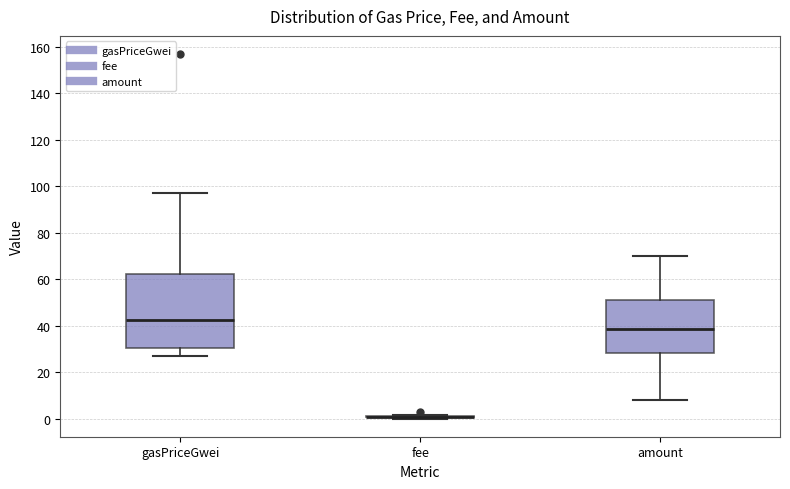

Reading left to right, read every box against the y-axis: the position of its median line, the range the box covers, and the ends of its whiskers. The values are not printed on the chart, so give them approximately, as read against the axis.

gasPriceGwei: median 42, box 30 to 62, whiskers 28 to 96
fee: box collapsed to a line at 0, whiskers 0 to 2
amount: median 38, box 28 to 50, whiskers 8 to 70